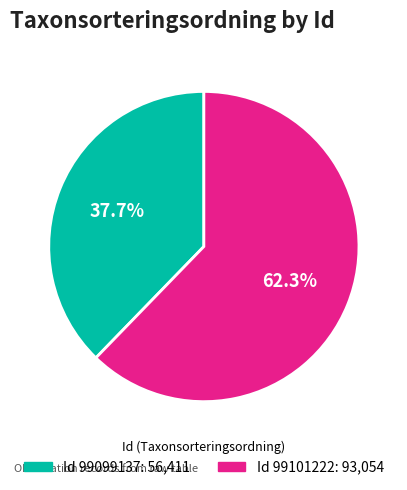

Does any single category account for the majority?

Yes